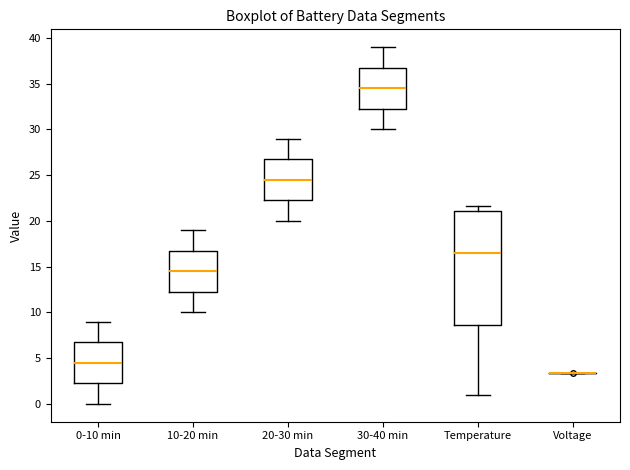

Reading left to right, read every box against the y-axis: the position of its median line, the range the box covers, and the ends of its whiskers. The values are not printed on the chart, so give them approximately, as read against the axis.

0-10 min: median 4.5, box 2.5 to 7.0, whiskers 0.0 to 9.0
10-20 min: median 14.5, box 12.5 to 17.0, whiskers 10.0 to 19.0
20-30 min: median 24.5, box 22.5 to 27.0, whiskers 20.0 to 29.0
30-40 min: median 34.5, box 32.5 to 36.5, whiskers 30.0 to 39.0
Temperature: median 16.5, box 8.5 to 21.0, whiskers 1.0 to 21.5
Voltage: box collapsed to a line at 3.5, whiskers 3.5 to 3.5